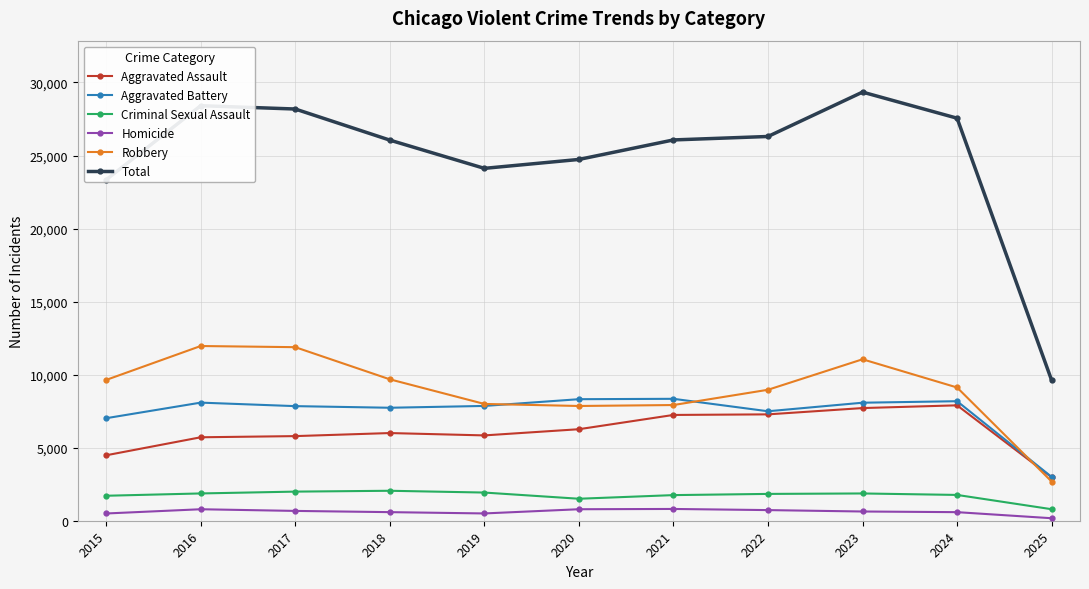

How many lines are shown in the chart?

6